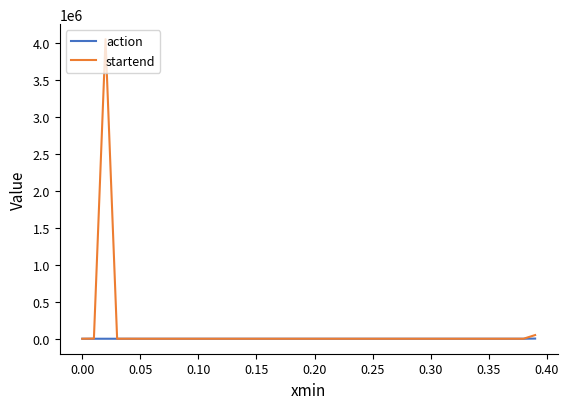

What is the greatest value displayed?

4051051.2